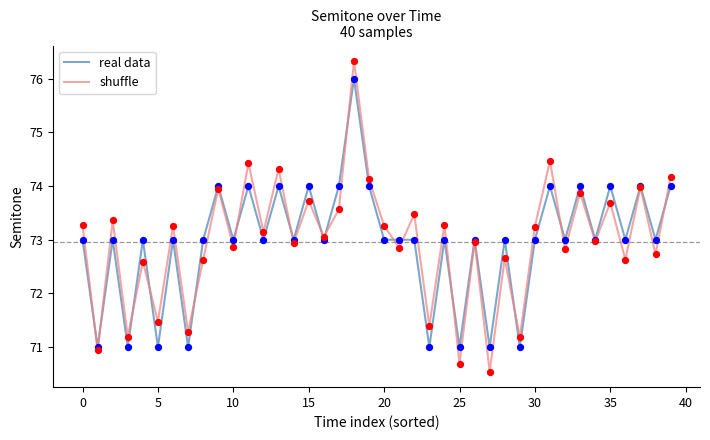

Which series has the largest range (max minus min)?

shuffle